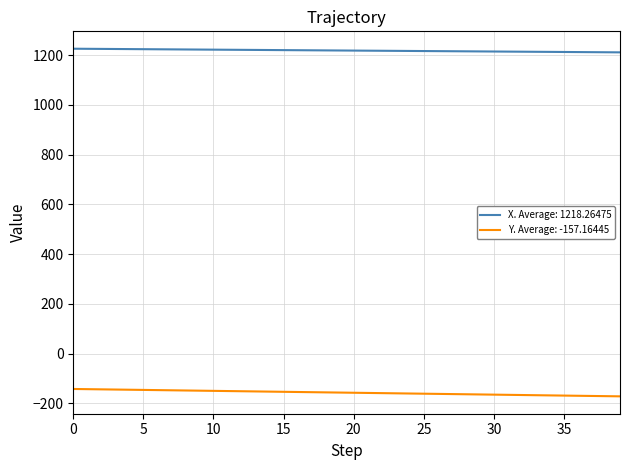

What is the minimum value shown in the chart?

-172.0